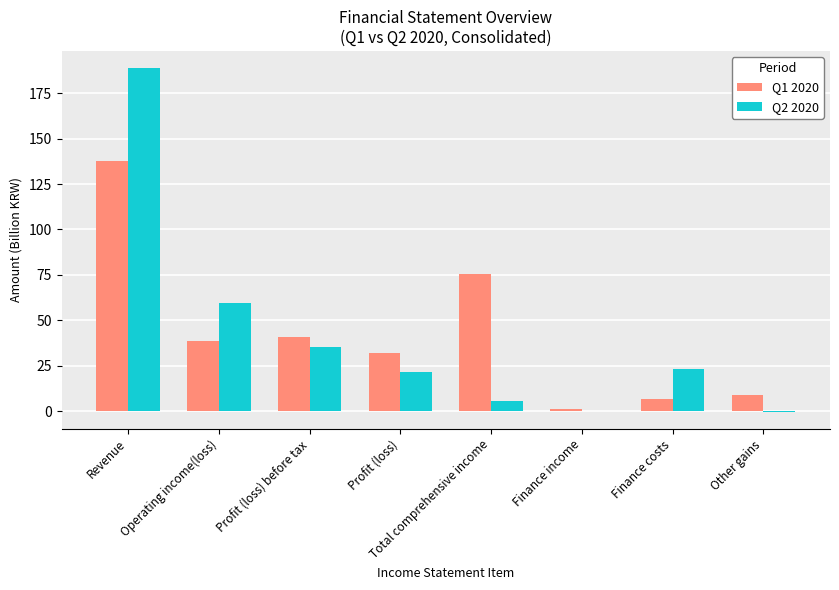

At which category is the sum across all series the highest?

Revenue